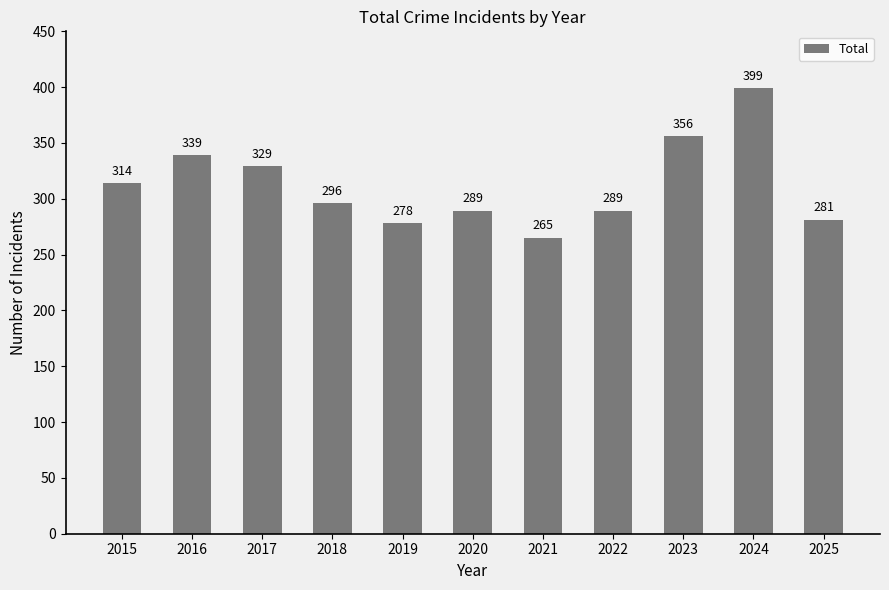

Reading right to left, extract all data points from this chart.

2025=281	2024=399	2023=356	2022=289	2021=265	2020=289	2019=278	2018=296	2017=329	2016=339	2015=314